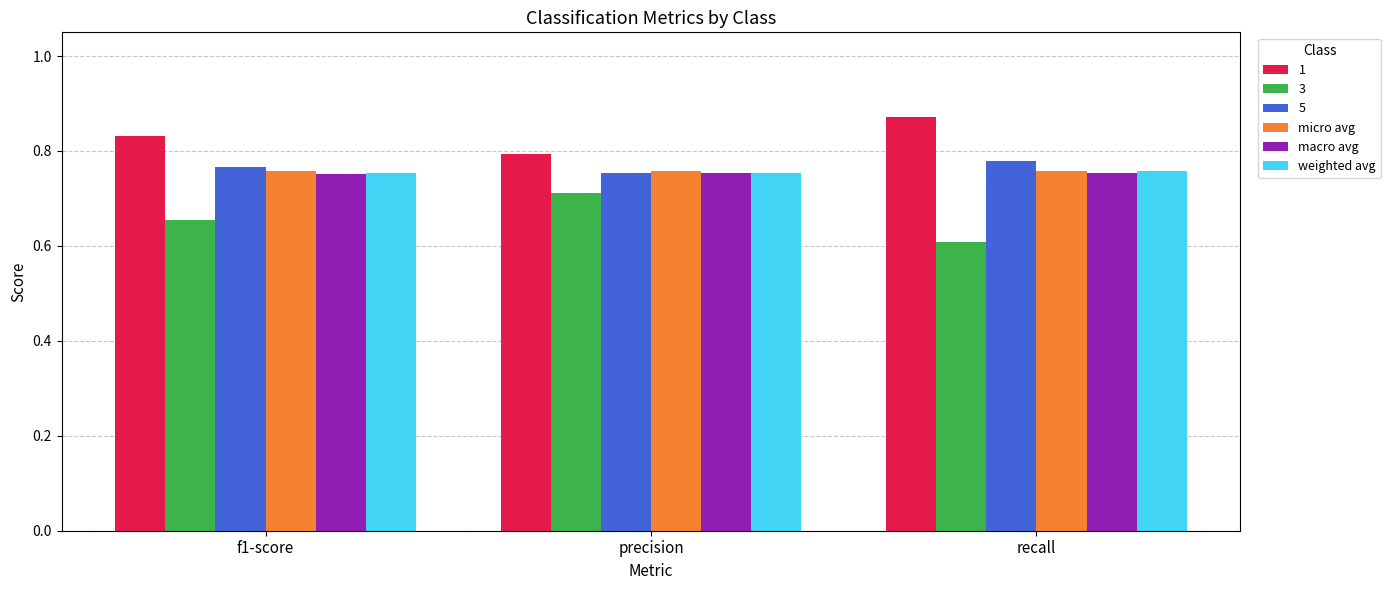

What is the sum of all 1 values?

2.5